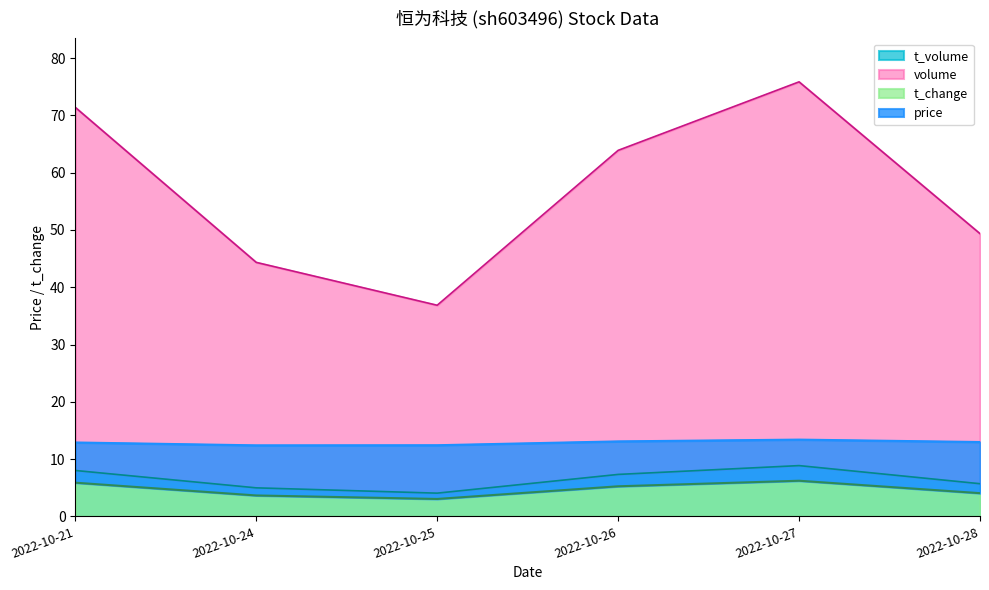

True or false: price and t_change cross at least once.

False